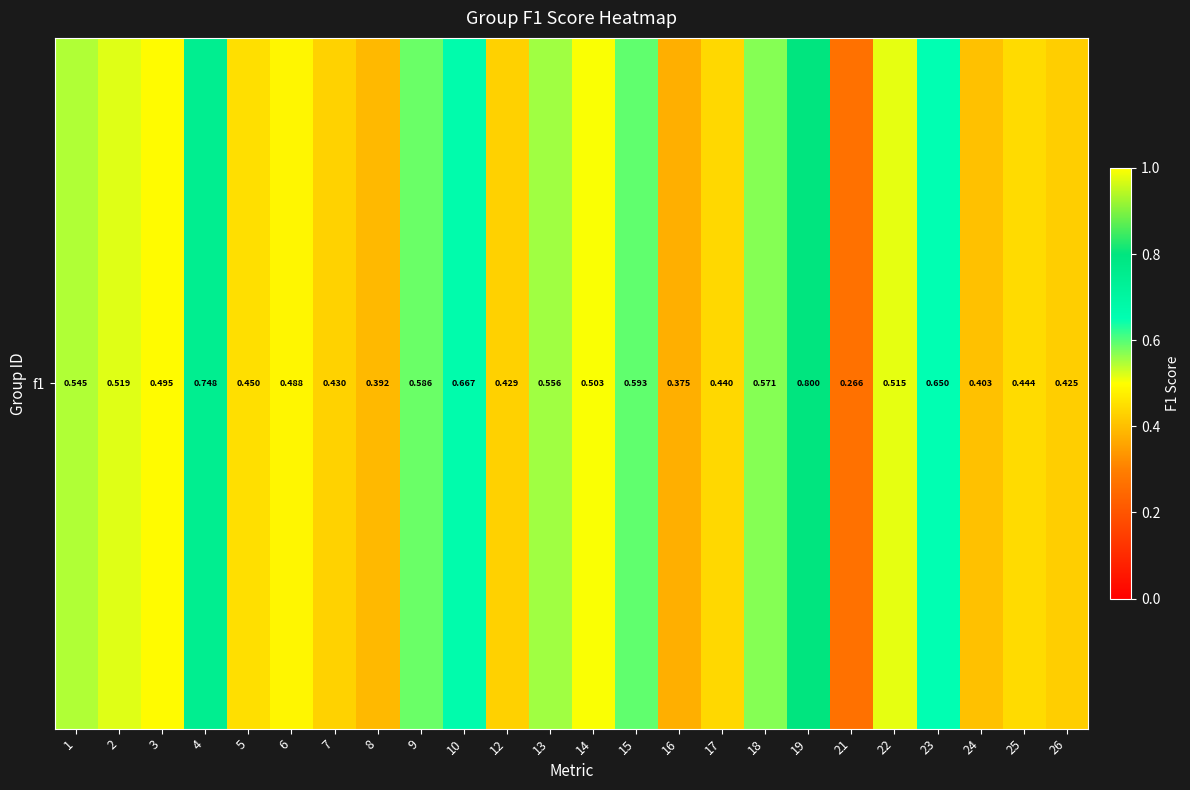

How many values are between 0 and 1?

24